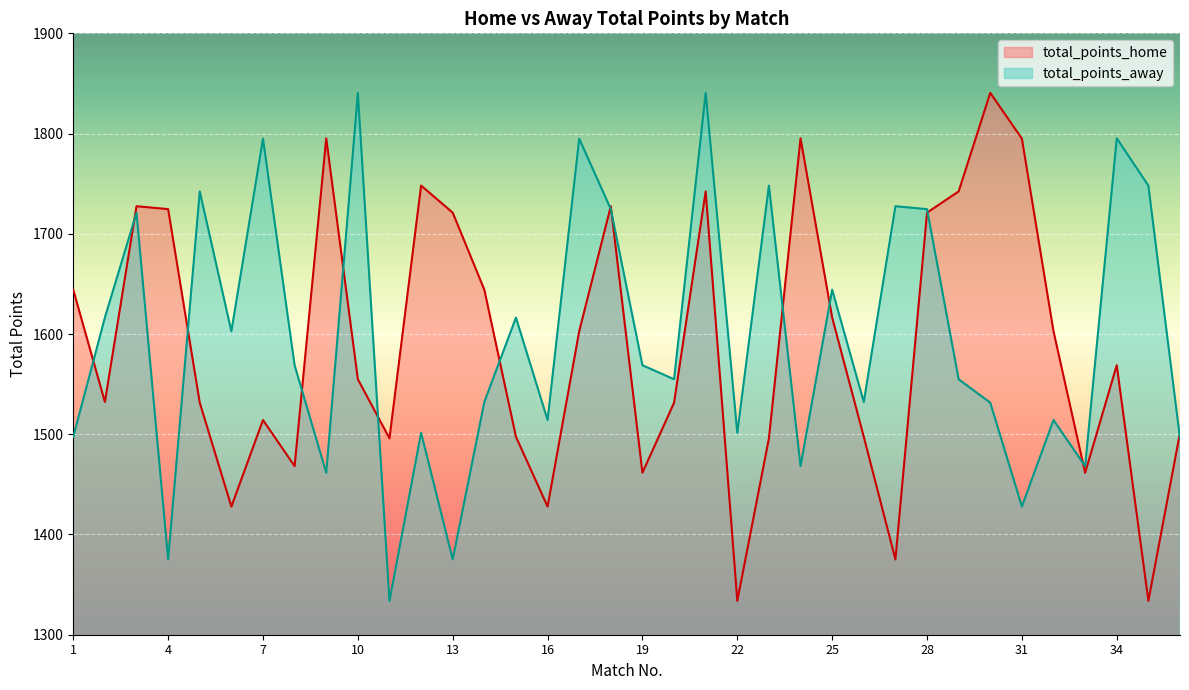

Which series has the largest total across all categories?

total_points_away